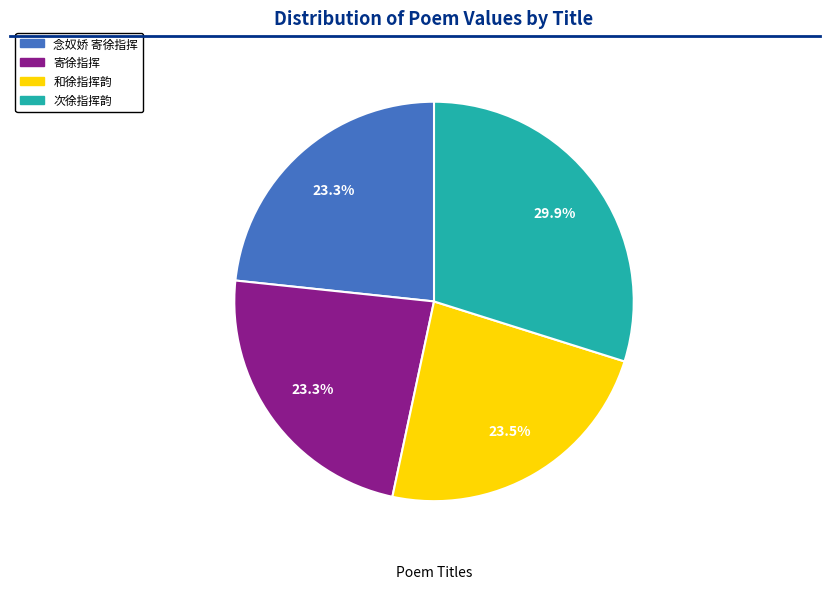

Does 寄徐指挥 account for over 50% of the chart?

No